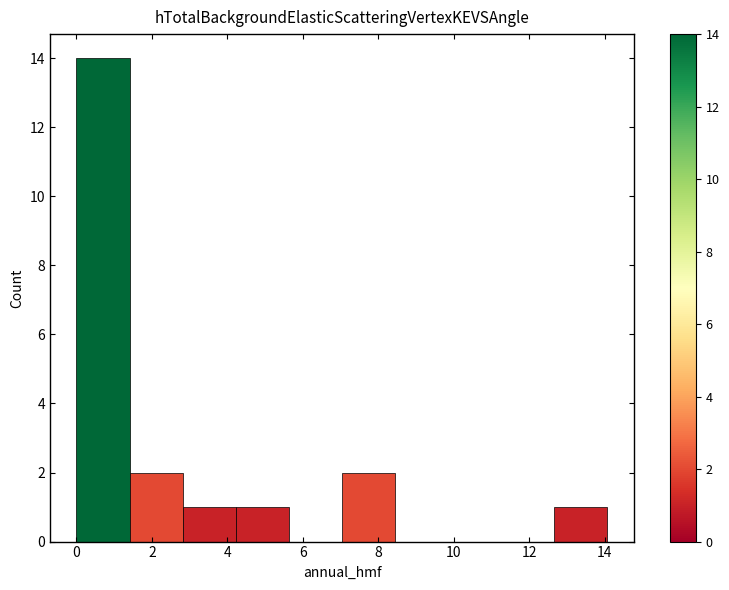

Reading left to right, transcribe this chart: for each bar, give the range it covers on the x-axis and its height. Neither the bar edges nor the heights are printed on the chart, so give them approximately, as read against the axes.

0.0 to 1.4: 14
1.4 to 2.8: 2
2.8 to 4.2: 1
4.2 to 5.6: 1
5.6 to 7.0: 0
7.0 to 8.4: 2
8.4 to 9.8: 0
9.8 to 11.2: 0
11.2 to 12.6: 0
12.6 to 14.0: 1